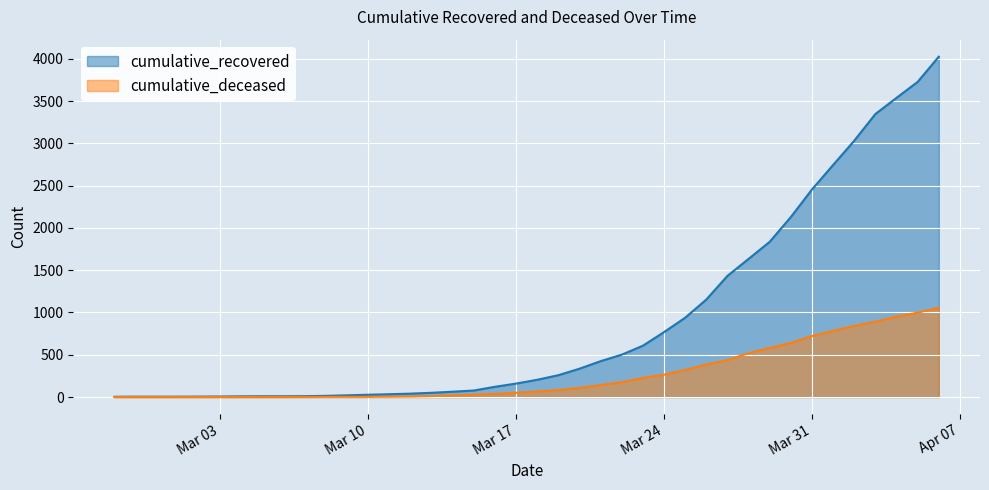

Which series changed the most between 2020-03-04 and 2020-03-09?

cumulative_recovered